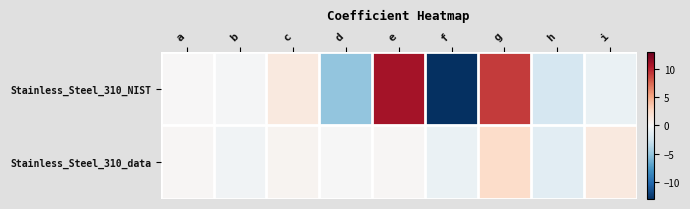

Between c and d, which is larger?

c